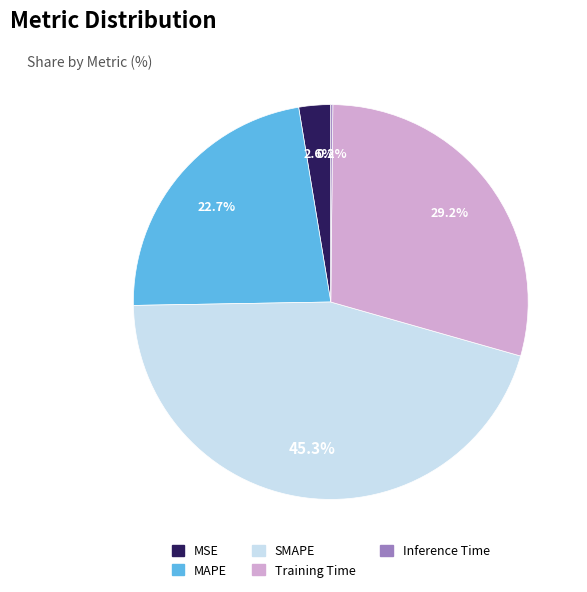

Between Training Time and SMAPE, which is larger?

SMAPE